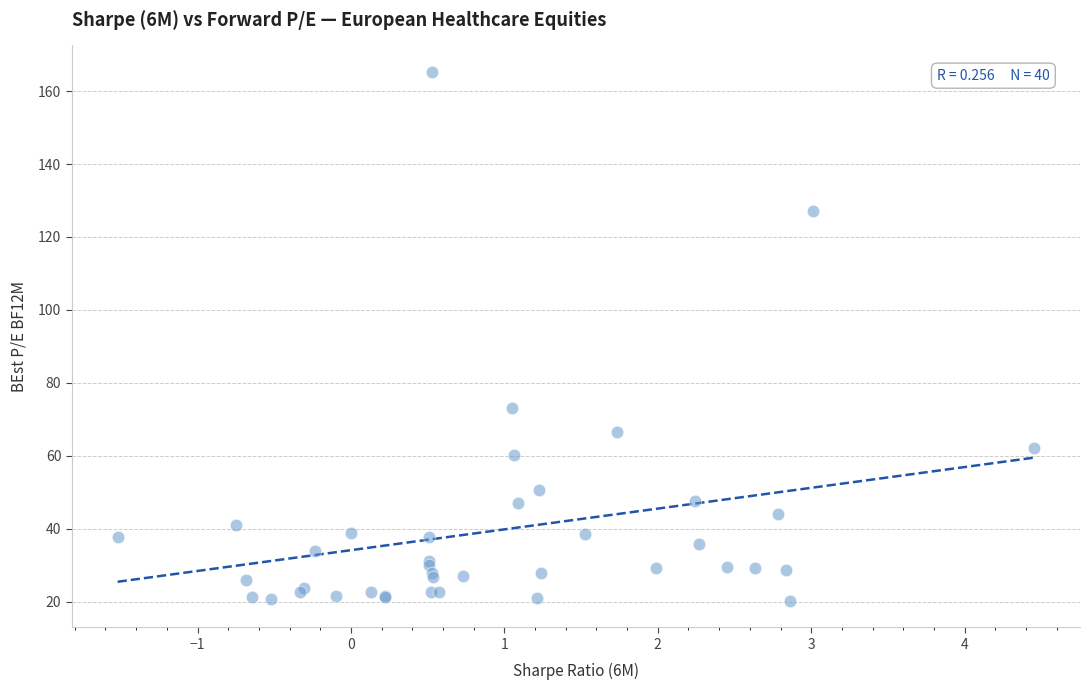

What Y value in the scatter plot is closest to 92?

73.0